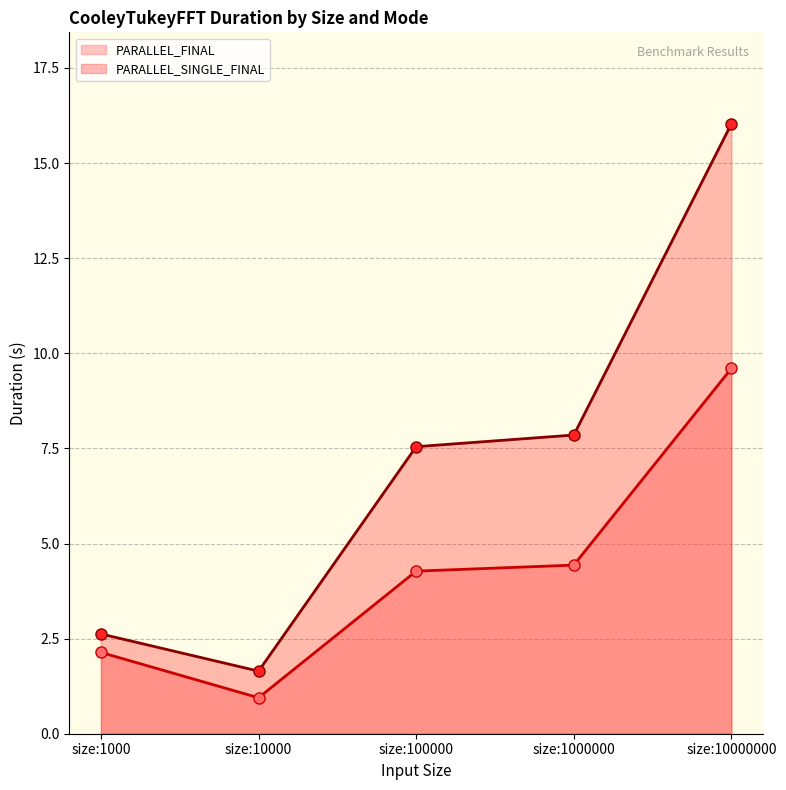

Which series changed the most between size:1000 and size:1000000?

PARALLEL_SINGLE_FINAL